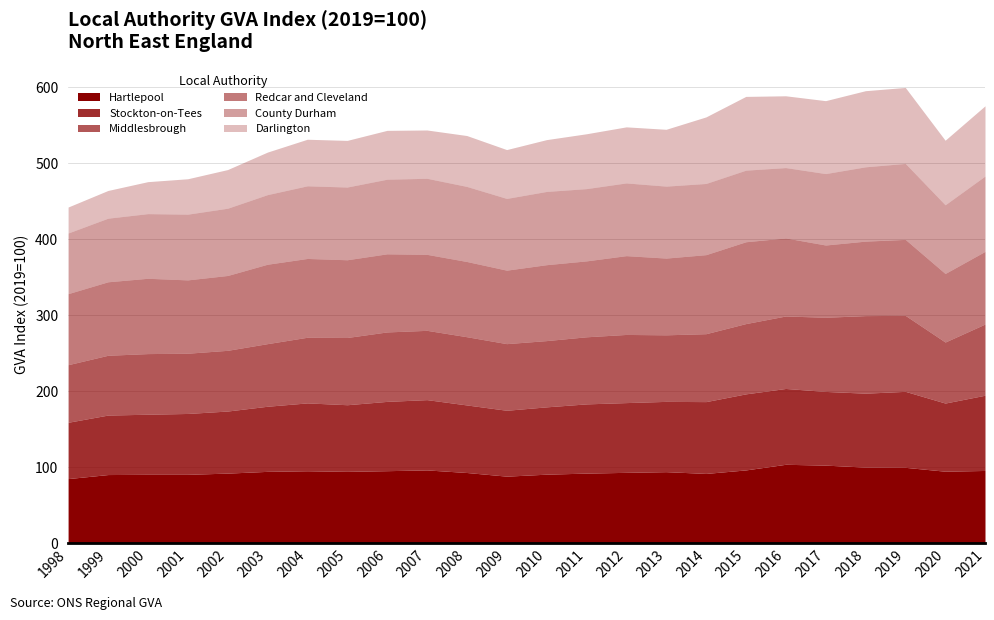

Which label corresponds to the smallest value in the chart?

1998